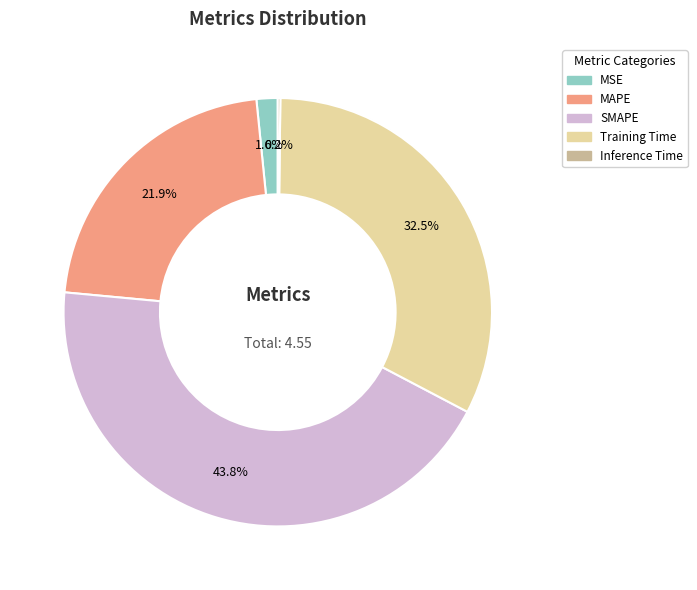

Is there a majority slice in this chart?

No